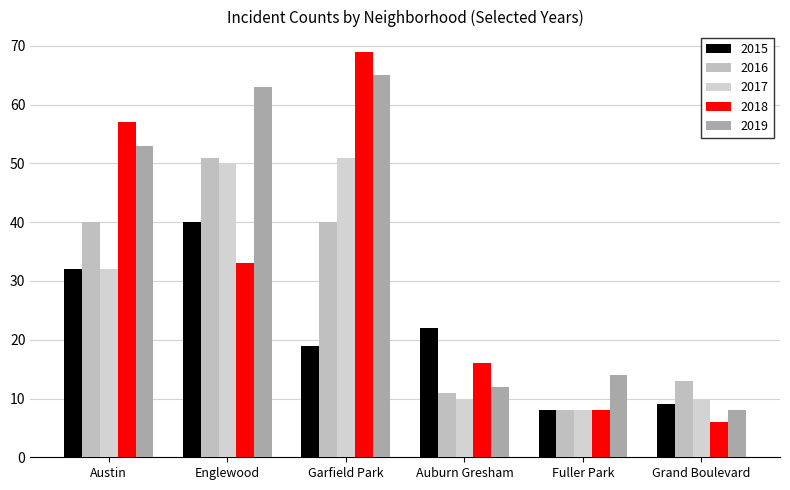

What is the maximum value for 2016?

51